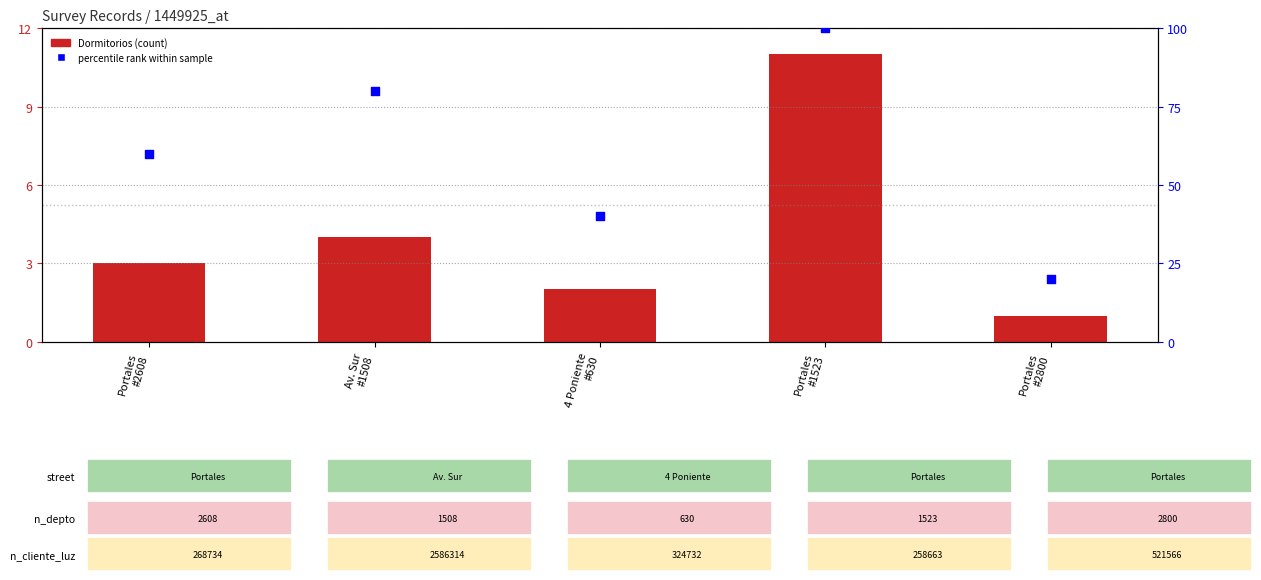

What are all the series names shown in the legend?

Dormitorios (count), percentile rank within sample